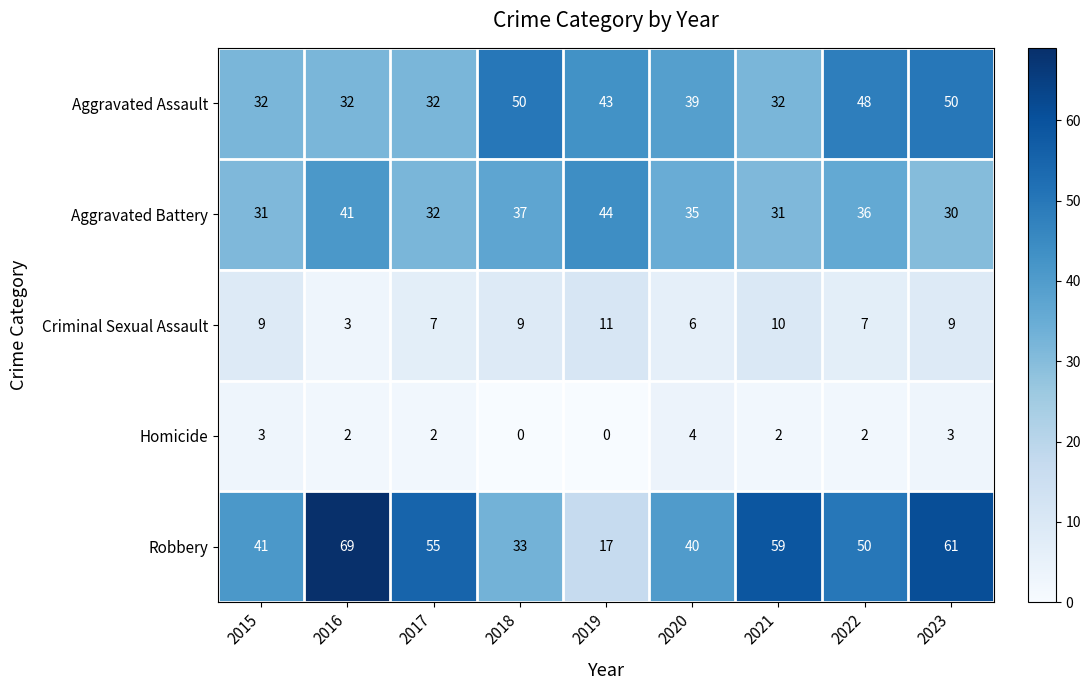

Which series has the largest total across all categories?

Robbery